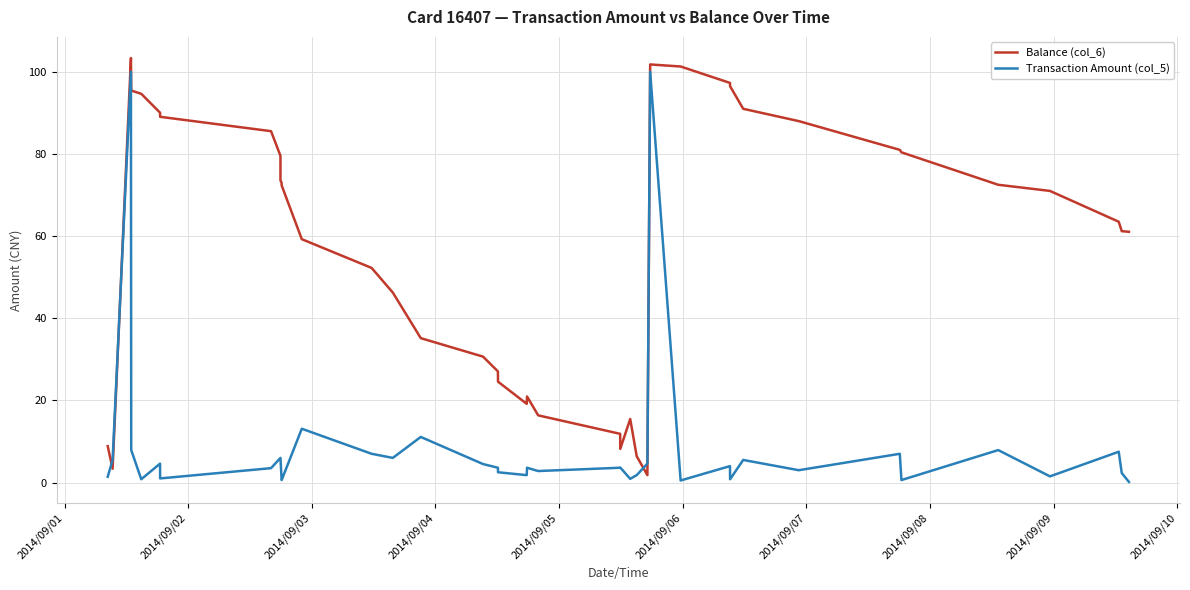

What is the maximum value for Transaction Amount (col_5)?

100.0